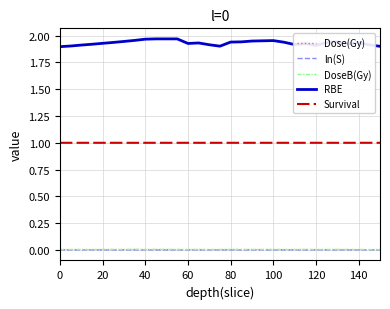

Count the number of data series in this chart.

5